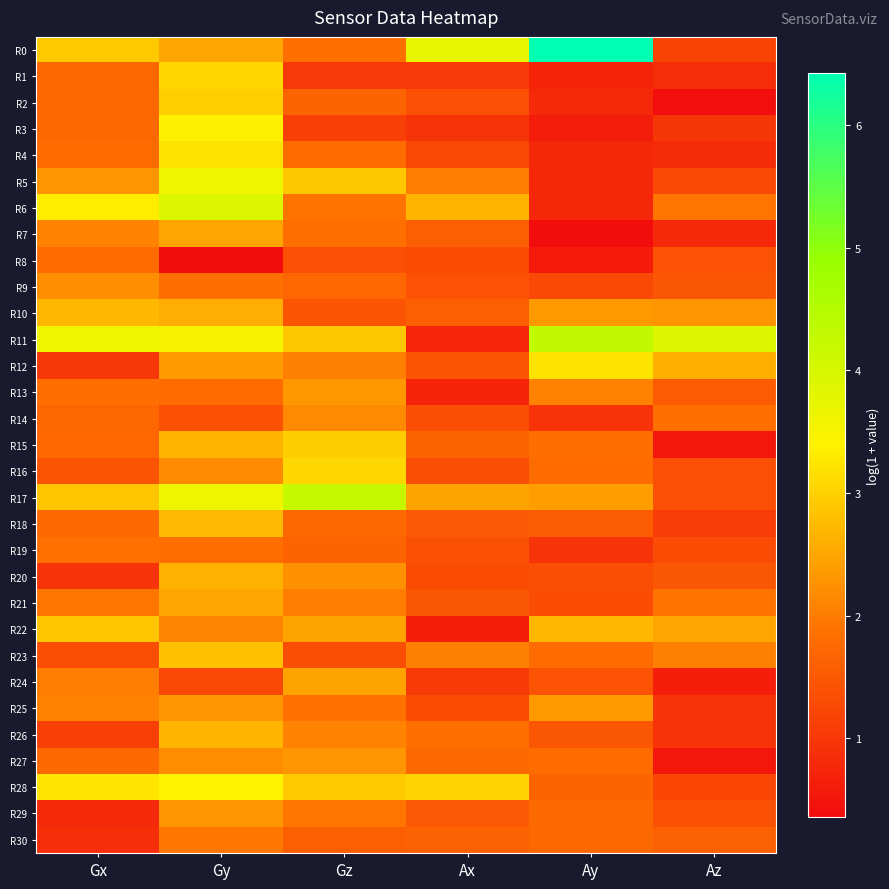

How many data points does each series have?

6